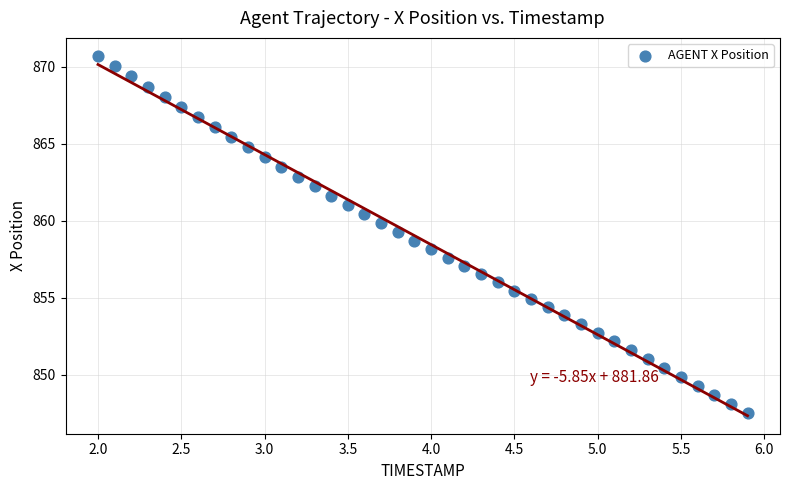

What is the range of X values (max minus min)?

3.9